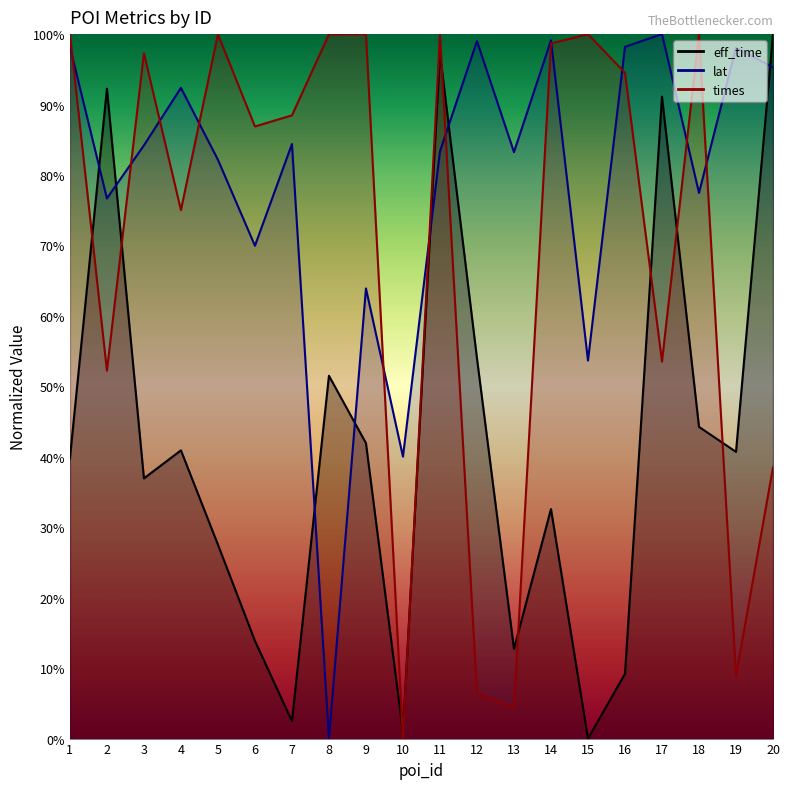

What is the sum of the eff_time values at 5 and 7?

30.0